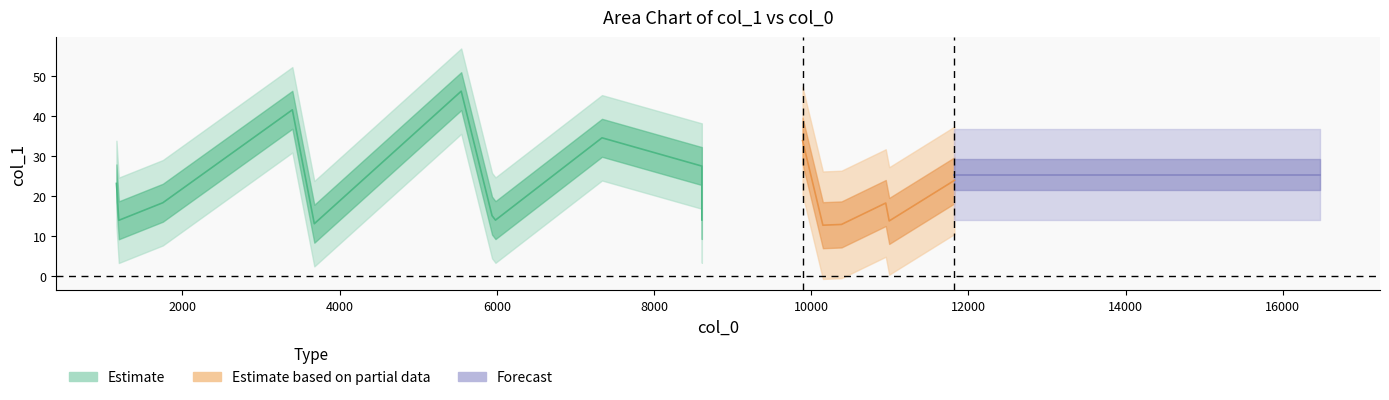

What is the label of the 5th point from the right?

12053.1